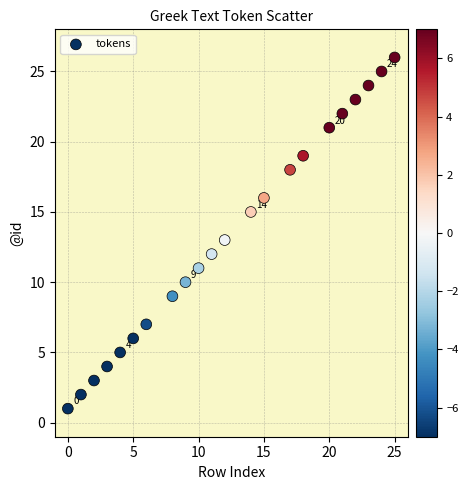

What is the range of Y values (max minus min)?

25